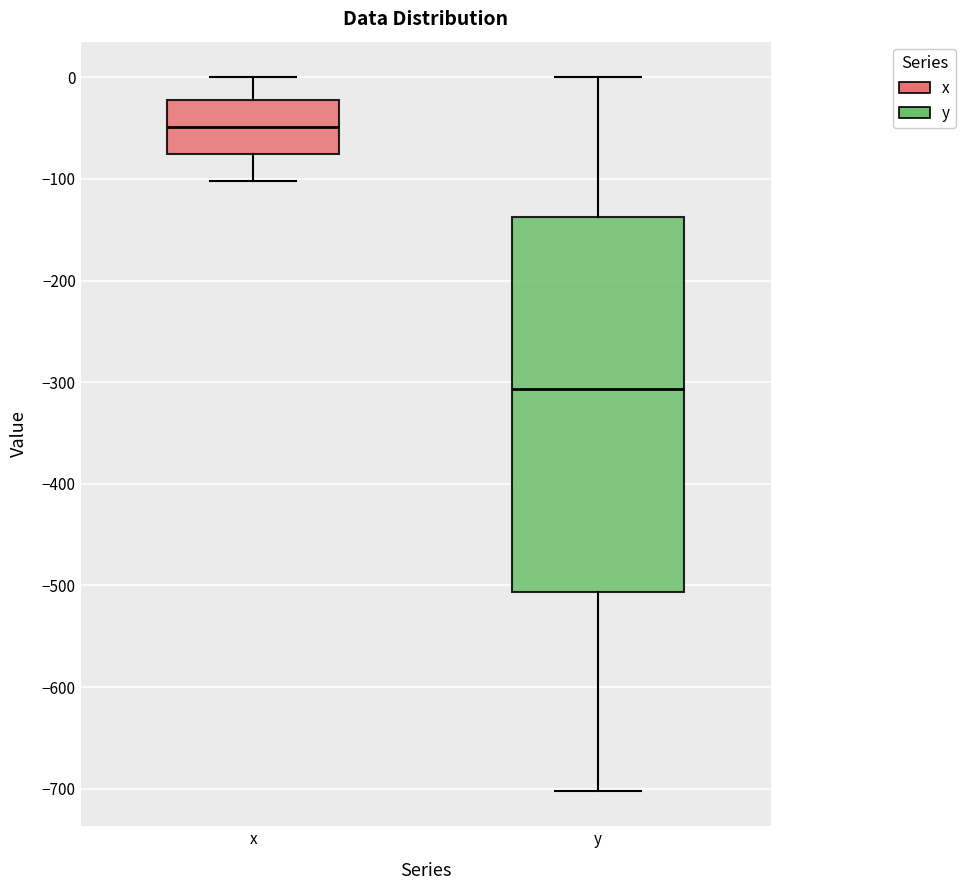

Reading left to right, read every box against the y-axis: the position of its median line, the range the box covers, and the ends of its whiskers. The values are not printed on the chart, so give them approximately, as read against the axis.

x: median -50, box -80 to -20, whiskers -100 to 0
y: median -310, box -510 to -140, whiskers -700 to 0